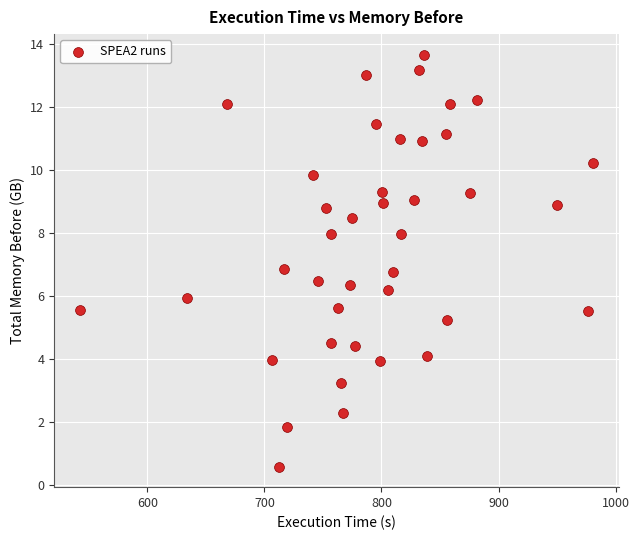

What is the range of X values (max minus min)?

438.5